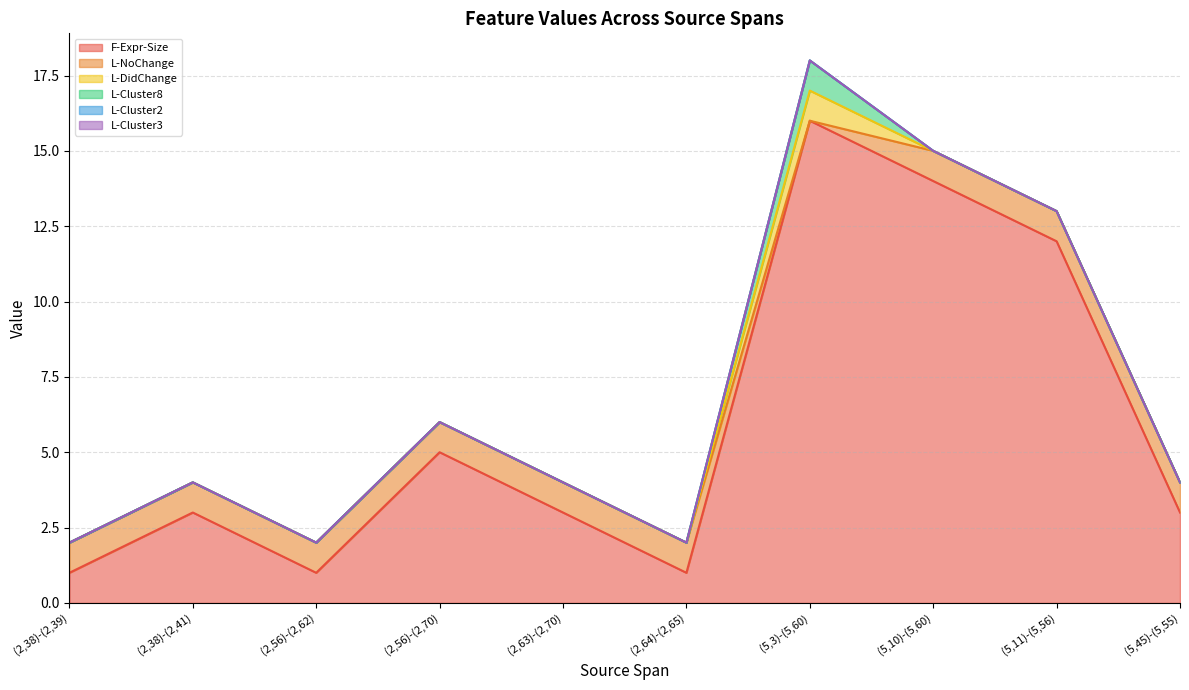

What is the sum of the F-Expr-Size values at (2,56)-(2,62) and (5,3)-(5,60)?

17